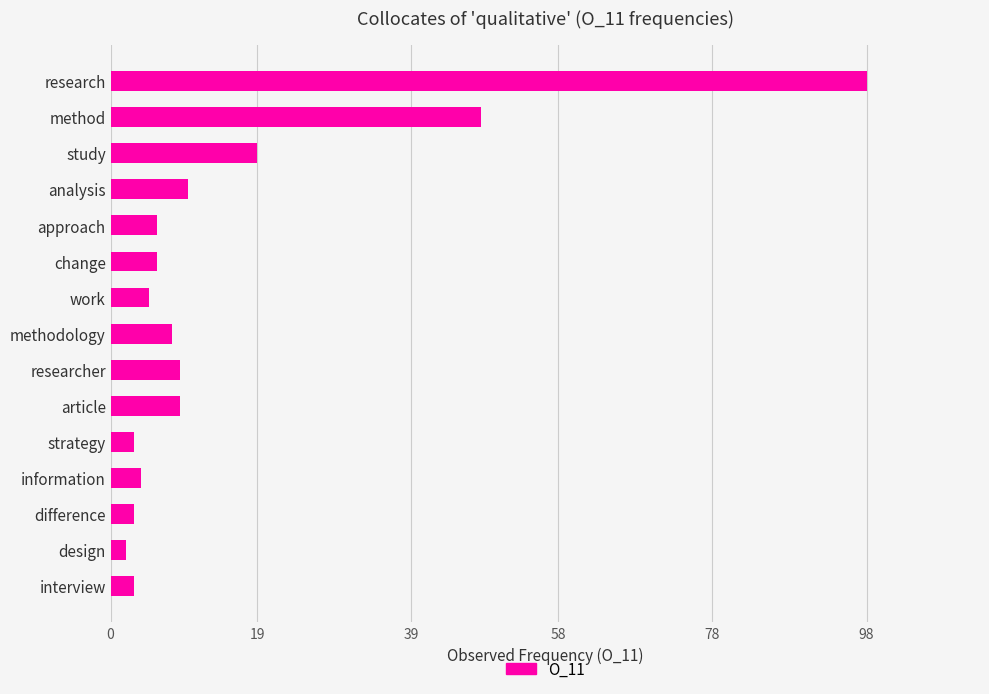

What is the value of the 12th bar from the top?

4